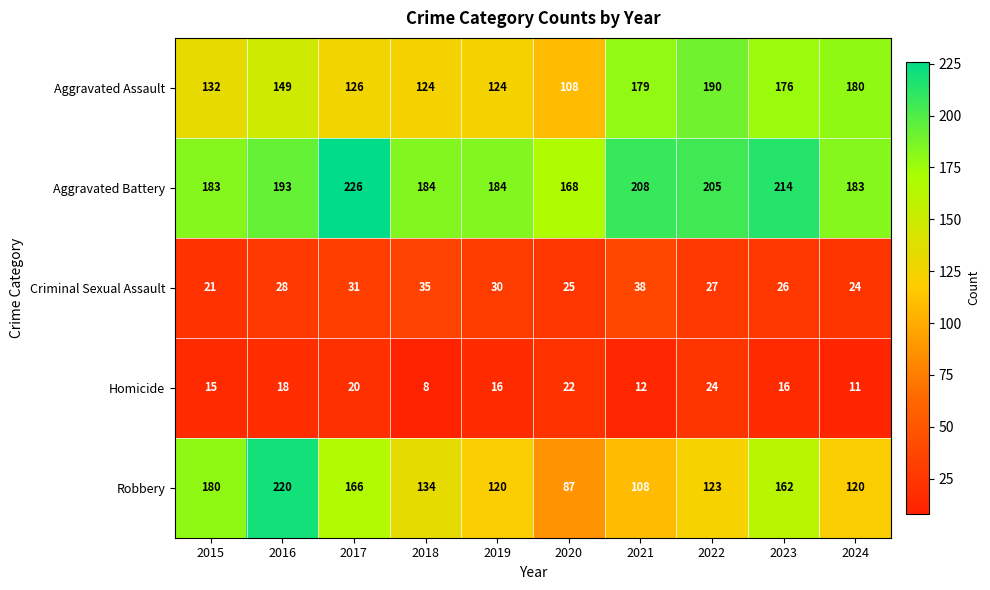

How many data points in Homicide are less than 16?

4